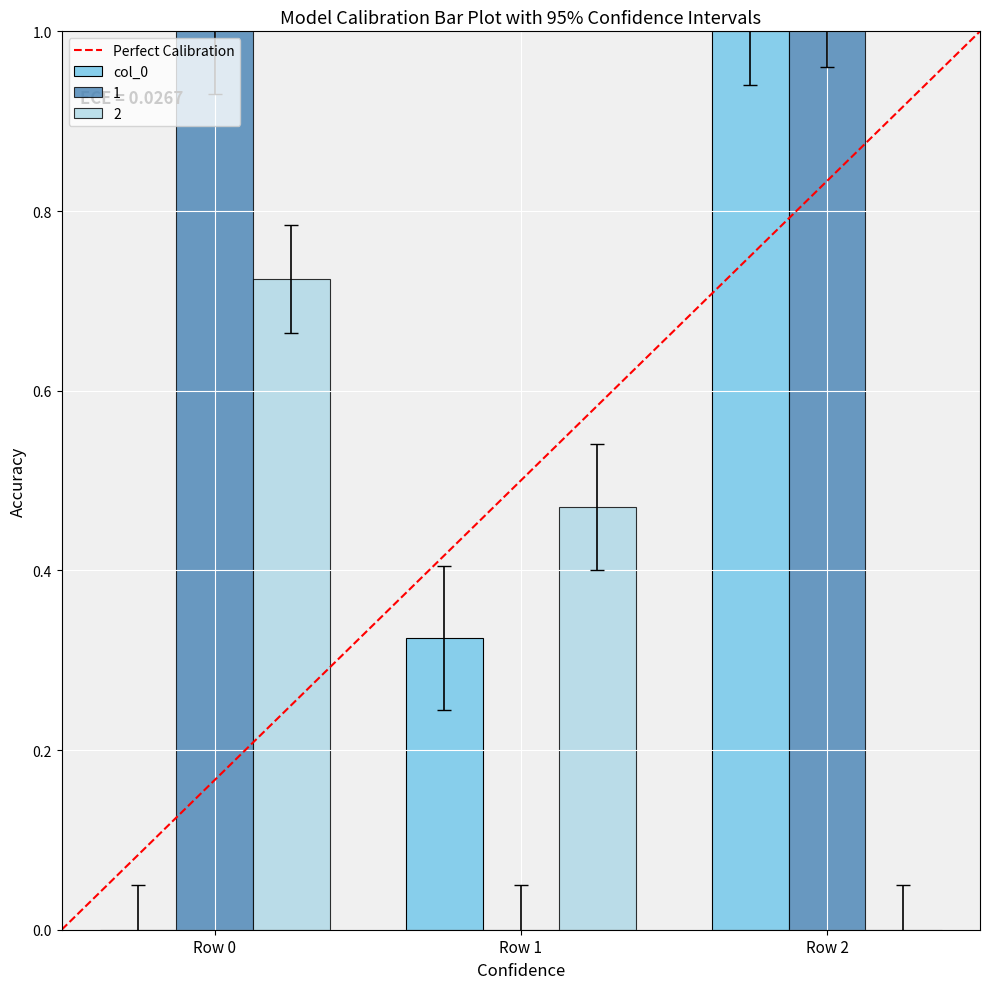

What is the sum of the col_0 values at Row 0 and Row 2?

1.0